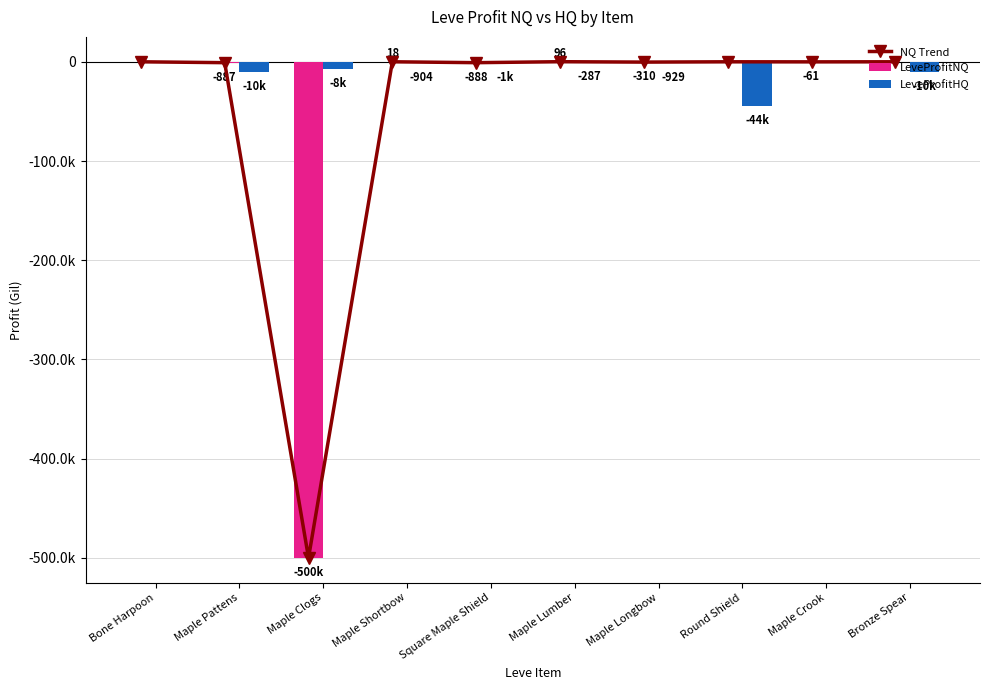

Reading right to left, transcribe all the data shown in this chart.

NQ Trend: Bronze Spear=0.0	Maple Crook=-61.0	Round Shield=0.0	Maple Longbow=-309.5	Maple Lumber=96.5	Square Maple Shield=-887.5	Maple Shortbow=18.5	Maple Clogs=-499888.0	Maple Pattens=-887.0	Bone Harpoon=0.0
LeveProfitNQ: Bronze Spear=0.0	Maple Crook=-61.0	Round Shield=0.0	Maple Longbow=-309.5	Maple Lumber=96.5	Square Maple Shield=-887.5	Maple Shortbow=18.5	Maple Clogs=-499888.0	Maple Pattens=-887.0	Bone Harpoon=0.0
LeveProfitHQ: Bronze Spear=-10280.0	Maple Crook=0.0	Round Shield=-44336.0	Maple Longbow=-928.7	Maple Lumber=-286.5	Square Maple Shield=-1227.3	Maple Shortbow=-904.0	Maple Clogs=-7659.0	Maple Pattens=-10226.0	Bone Harpoon=0.0